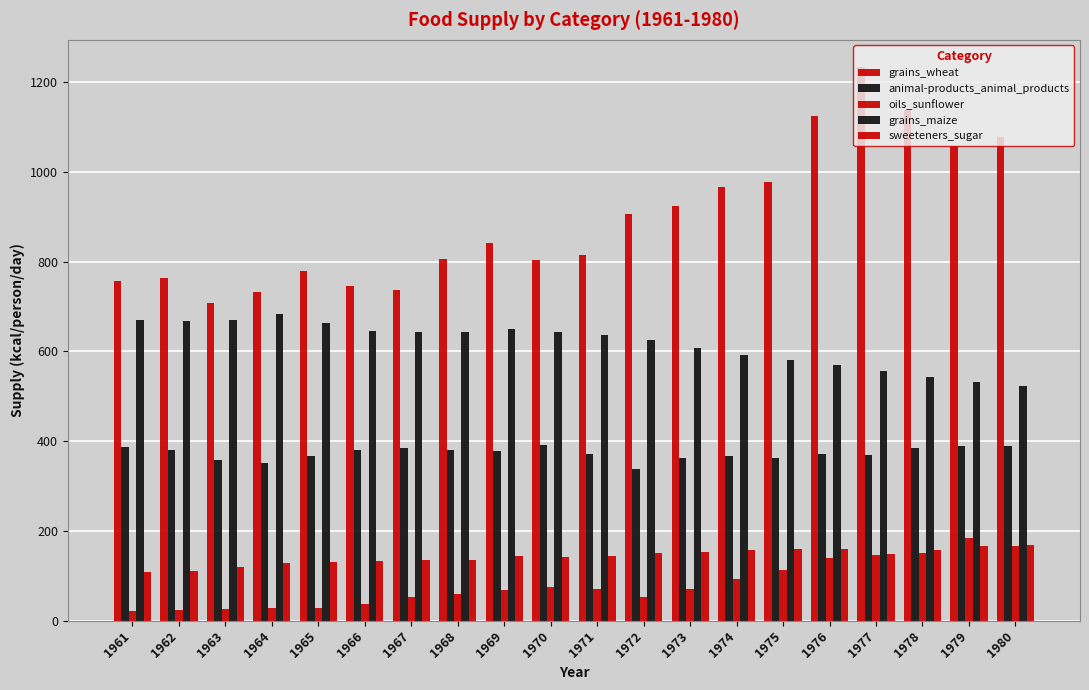

Does the chart contain stacked bars?

No